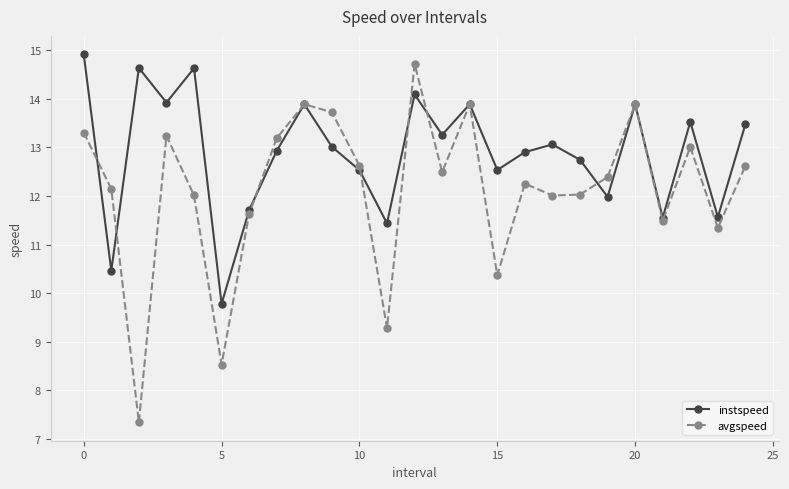

Reading left to right, what are all the values shown in this chart?

instspeed: 14.9	10.5	14.6	13.9	14.6	9.8	11.7	12.9	13.9	13.0	12.5	11.4	14.1	13.3	13.9	12.5	12.9	13.1	12.7	12.0	13.9	11.6	13.5	11.6	13.5
avgspeed: 13.3	12.1	7.3	13.2	12.0	8.5	11.6	13.2	13.9	13.7	12.6	9.3	14.7	12.5	13.9	10.4	12.3	12.0	12.0	12.4	13.9	11.5	13.0	11.3	12.6